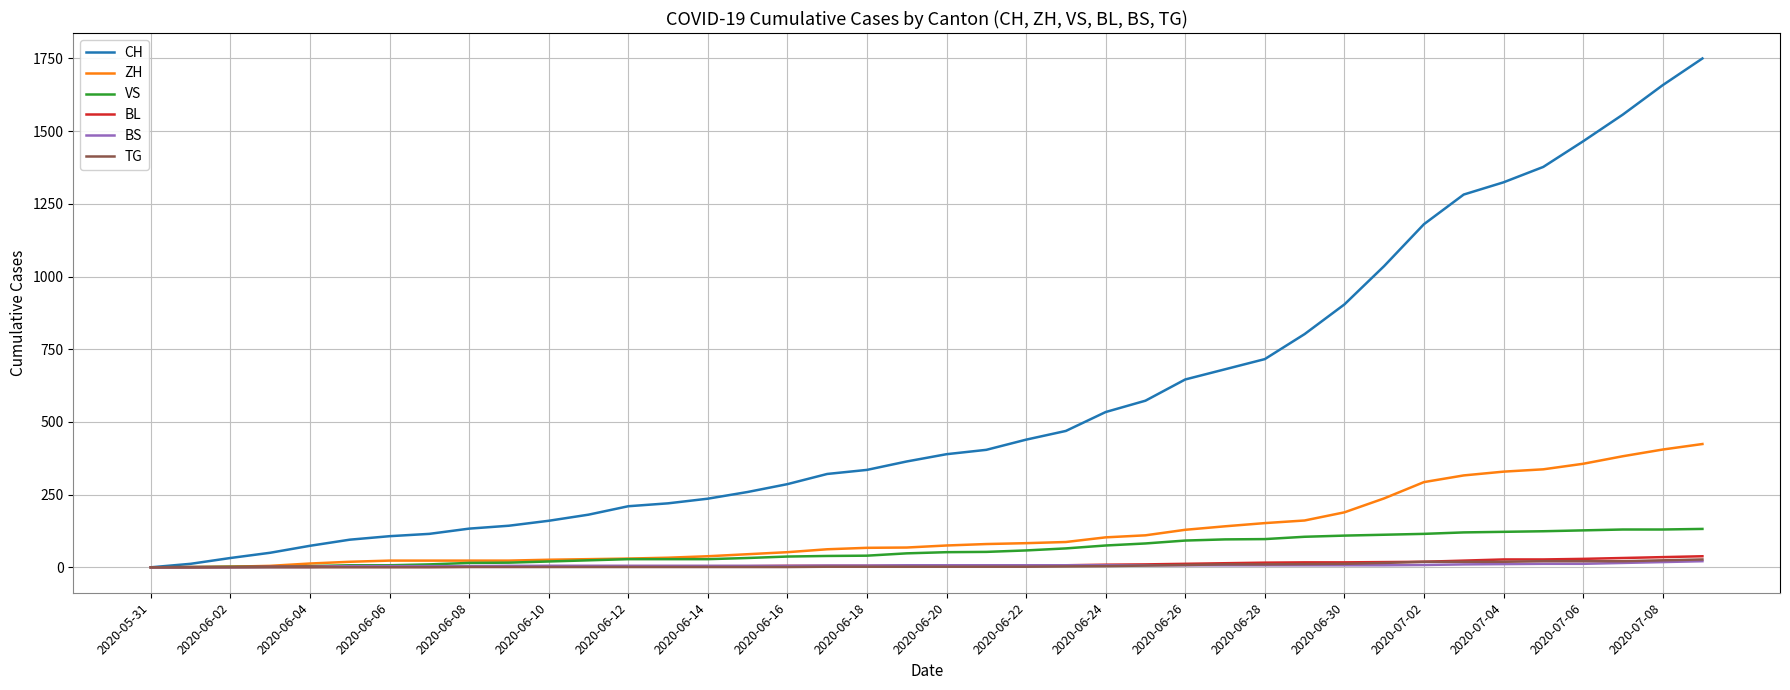

What are all the series names shown in the legend?

CH, ZH, VS, BL, BS, TG